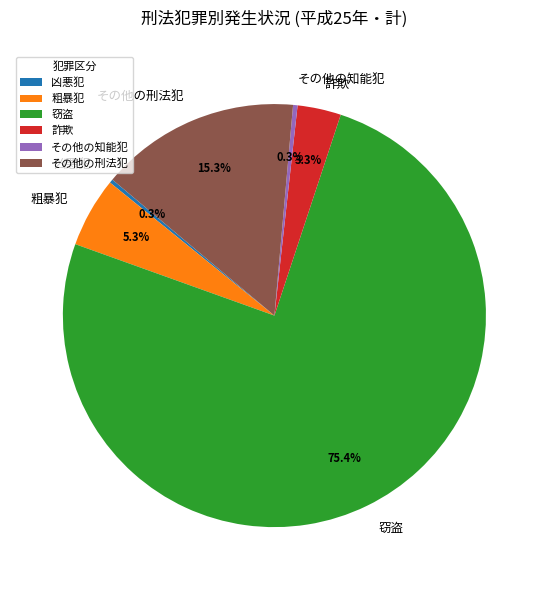

To the nearest percent, what is the average slice percentage?

17%